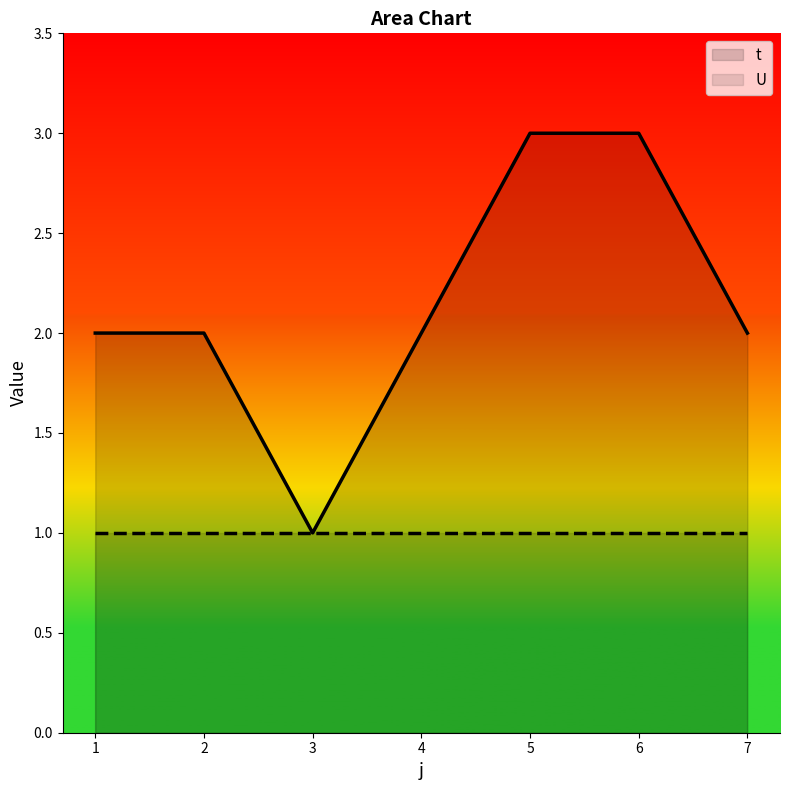

List the labels in order of value, largest first.

5, 6, 1, 2, 4, 7, 3